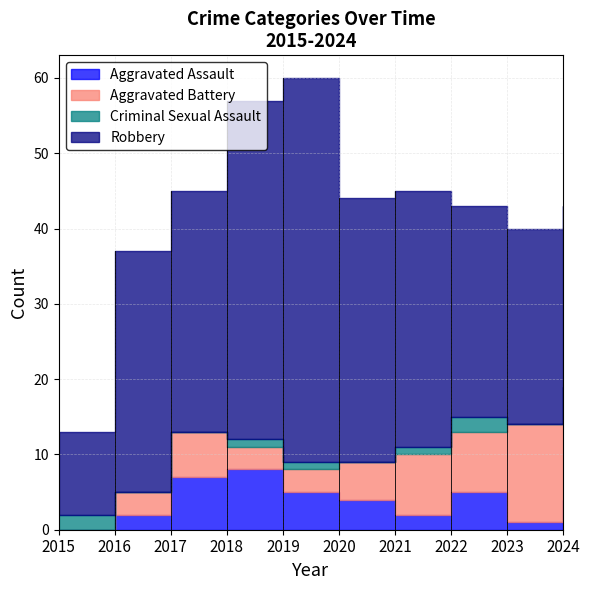

What is the difference between the Aggravated Assault values at 2015 and 2019?

5